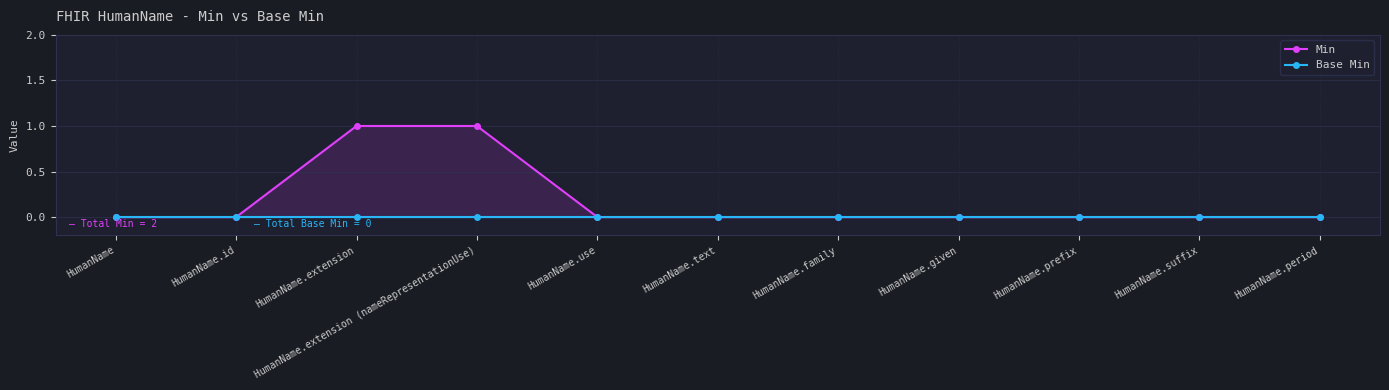

The value of Min at HumanName.suffix is 0. True or false?

True